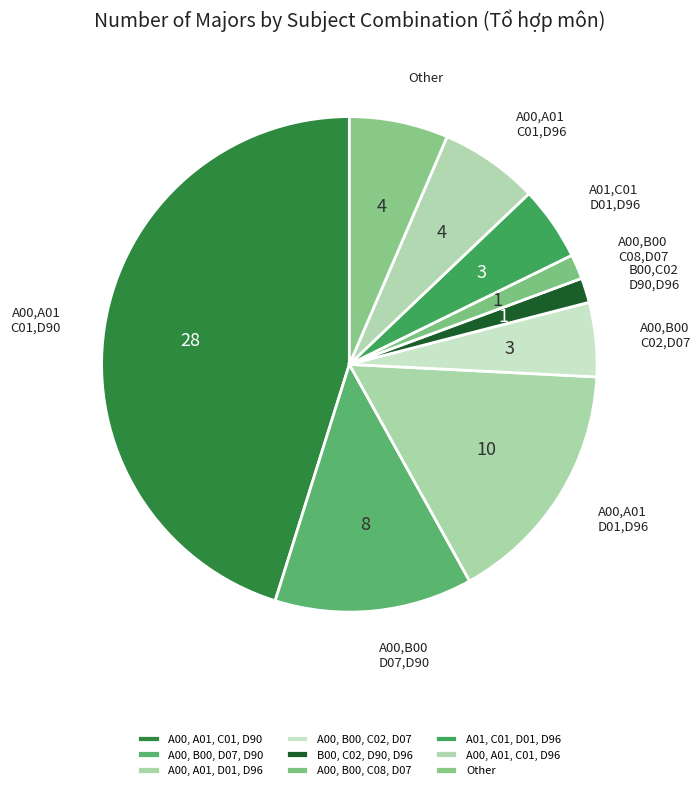

Rank the categories by value from lowest to highest.

B00, C02, D90, D96, A00, B00, C08, D07, A00, B00, C02, D07, A01, C01, D01, D96, A00, A01, C01, D96, Other, A00, B00, D07, D90, A00, A01, D01, D96, A00, A01, C01, D90